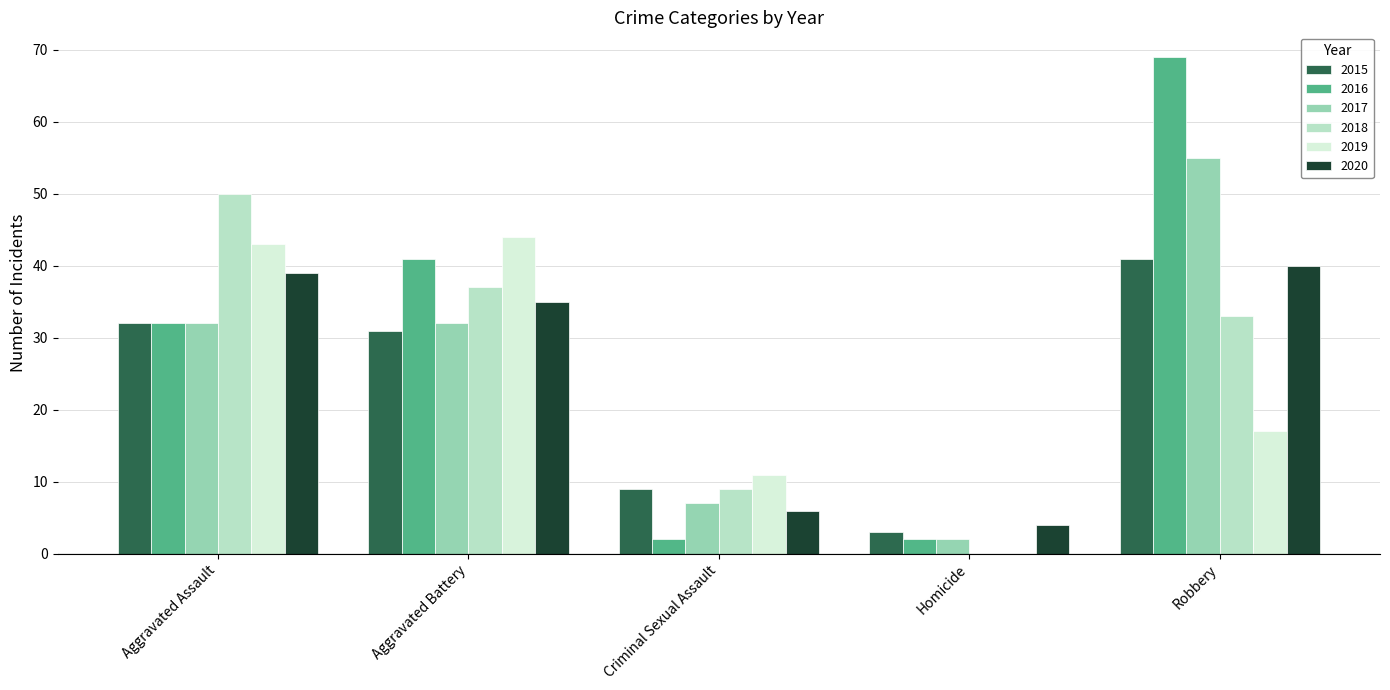

At which label does 2020 first exceed 35?

Aggravated Assault